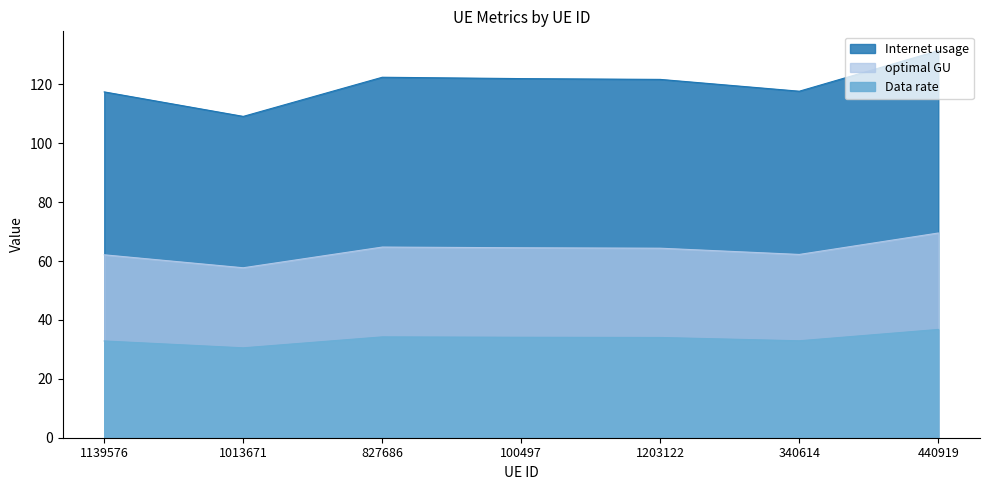

Read the optimal GU value at 340614.

32.9